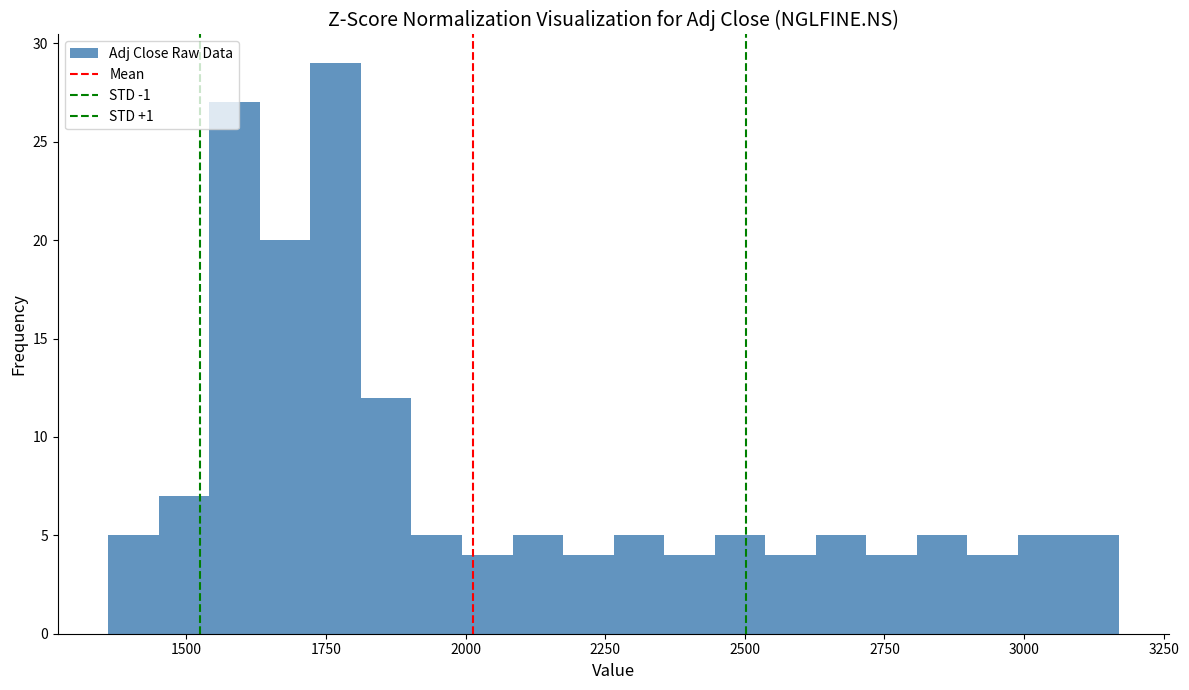

Around what value on the x-axis is the tallest bar? Give the approximate position of its centre, as read against the axis.

1750